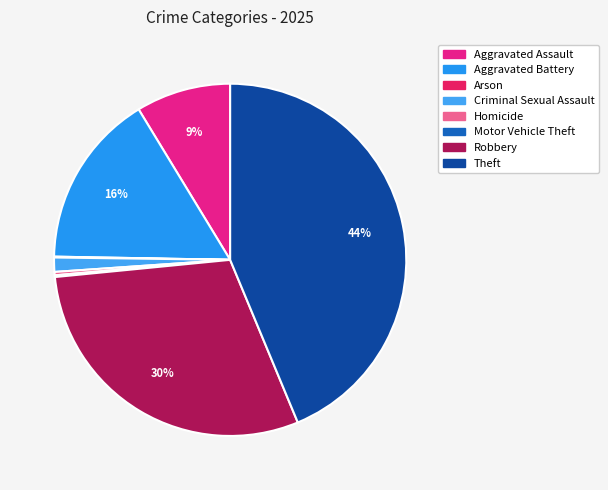

To the nearest percent, what is the average slice percentage?

12%